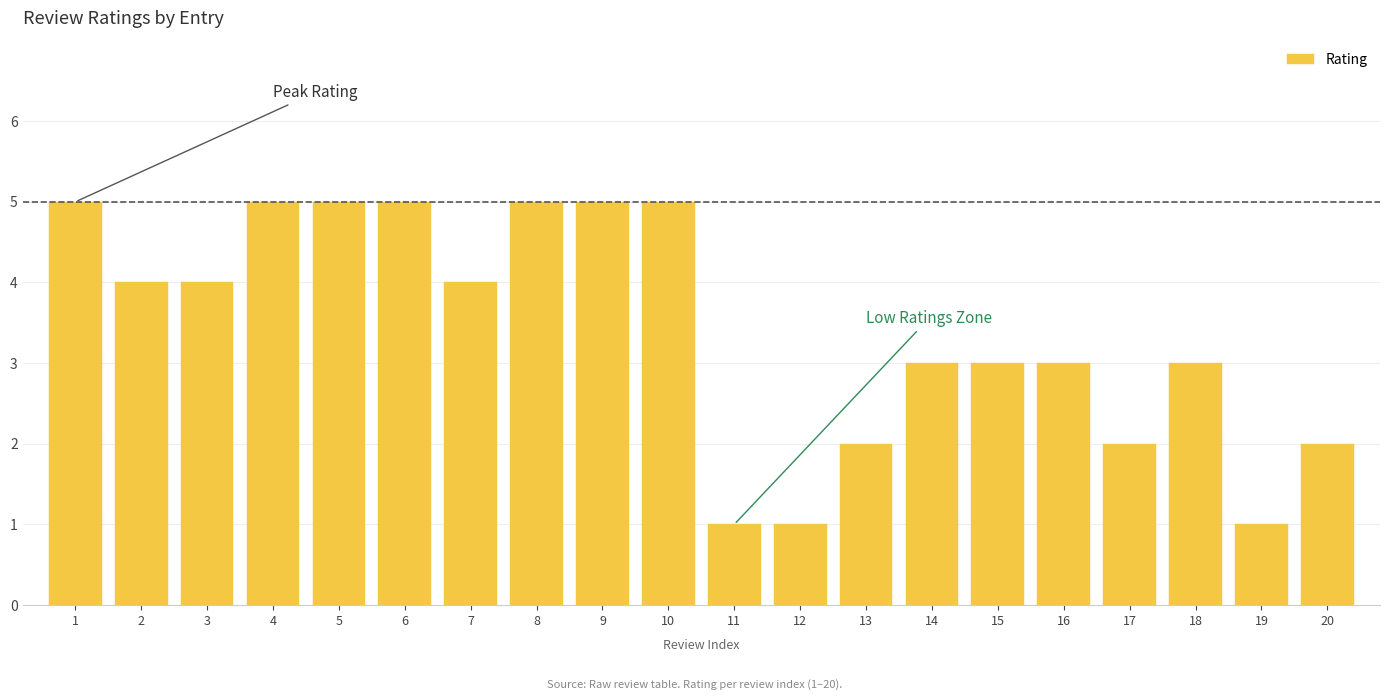

Read the value at 15.

3